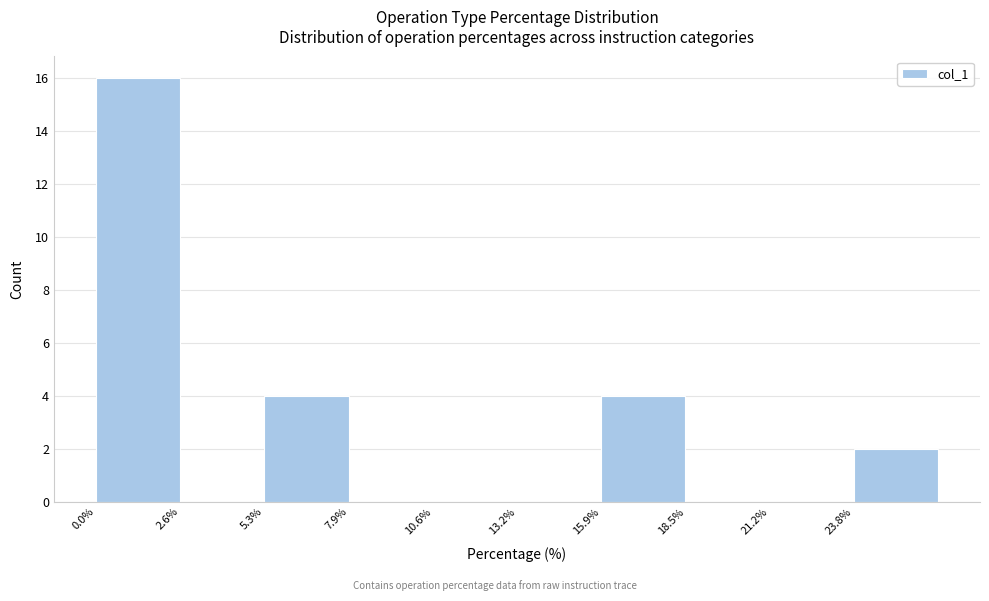

Reading left to right, list every bar in this chart as the range it spans on the x-axis followed by its height. Neither the bar edges nor the heights are printed on the chart, so give them approximately, as read against the axes.

0.0 to 2.5: 16
2.5 to 5.5: 0
5.5 to 8.0: 4
8.0 to 10.5: 0
10.5 to 13.0: 0
13.0 to 16.0: 0
16.0 to 18.5: 4
18.5 to 21.0: 0
21.0 to 24.0: 0
24.0 to 26.5: 2